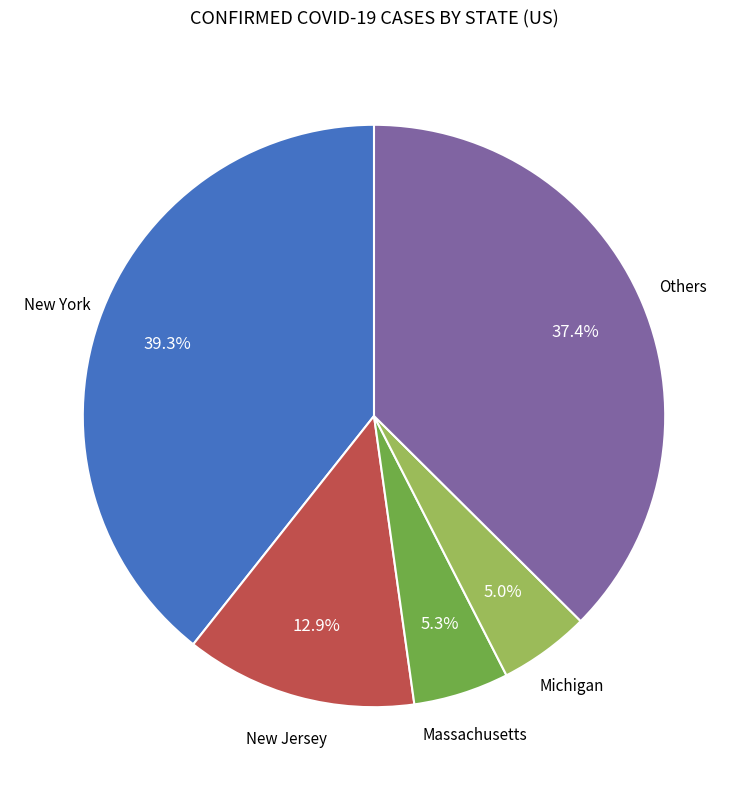

Count the number of slices in the pie.

5